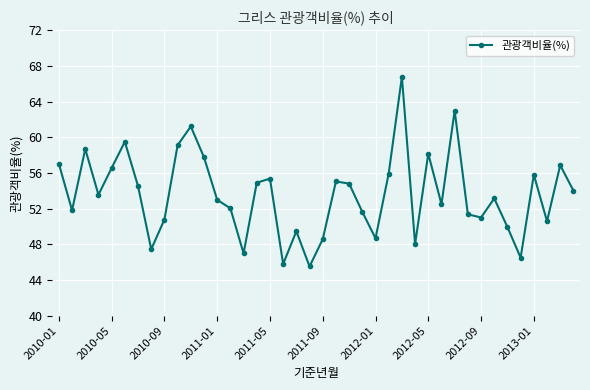

What is the average value?

53.6